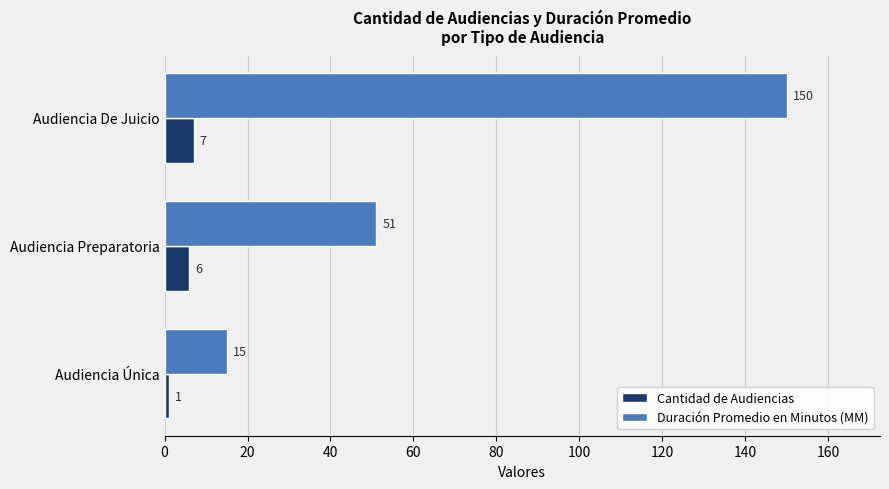

How many Cantidad de Audiencias values are between 1 and 7?

3